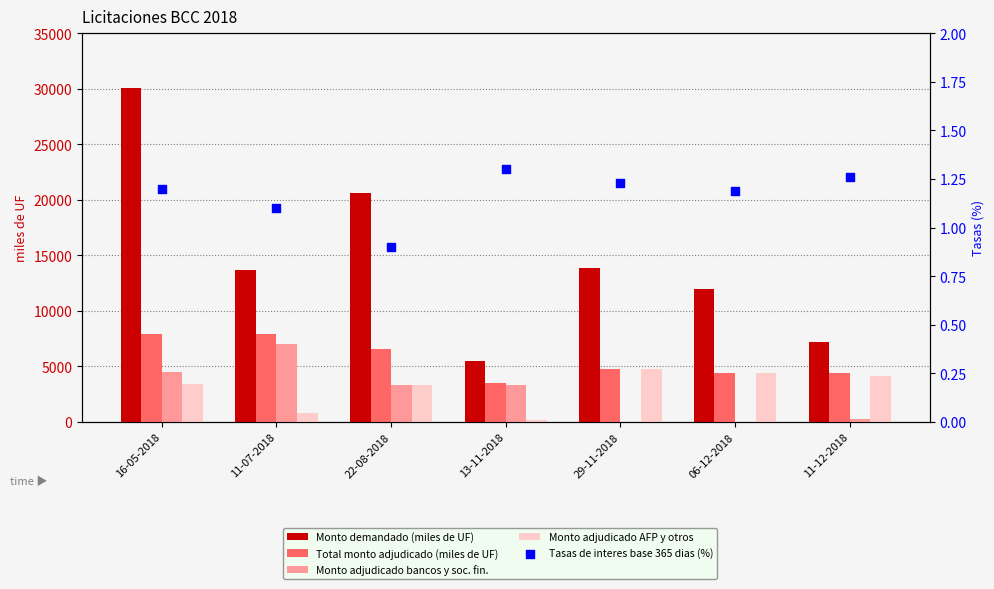

Which series contains the lowest Y value?

Monto adjudicado bancos y soc. fin.